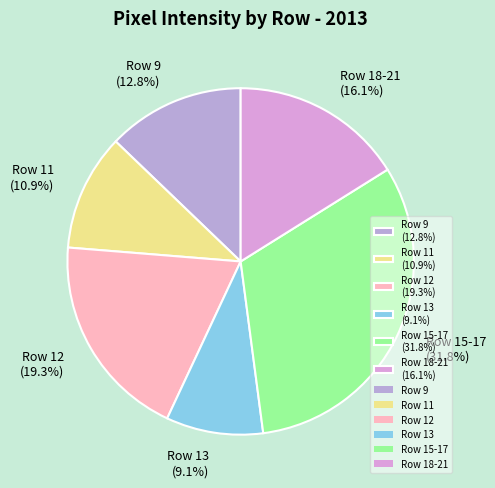

What is the smallest slice in the pie chart?

Row 13 (9.1%)